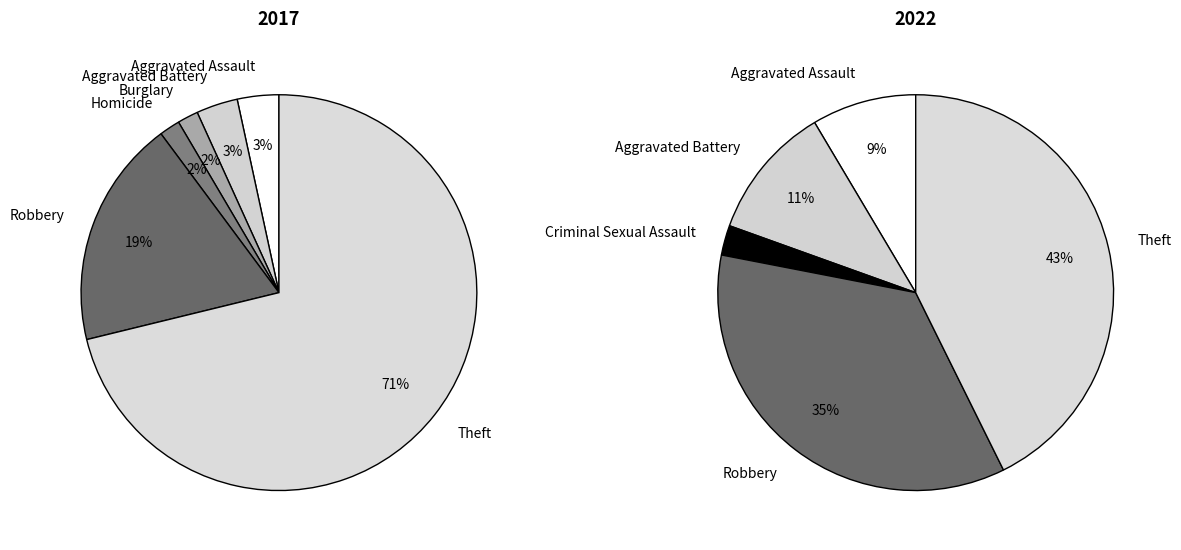

Approximately how many times larger is the value at Theft compared to Aggravated Battery?

21.0